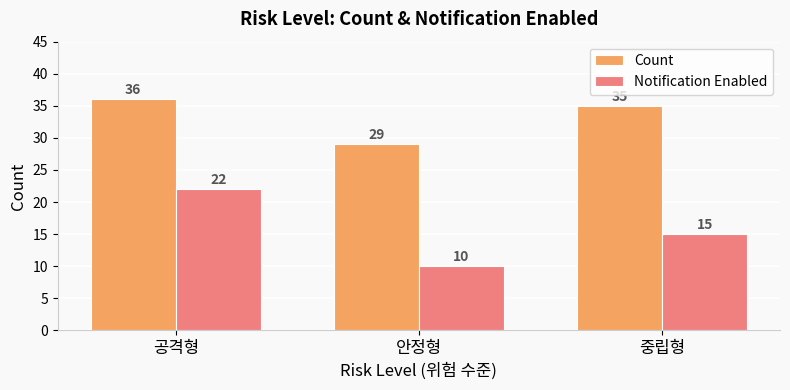

Does the chart contain stacked bars?

No